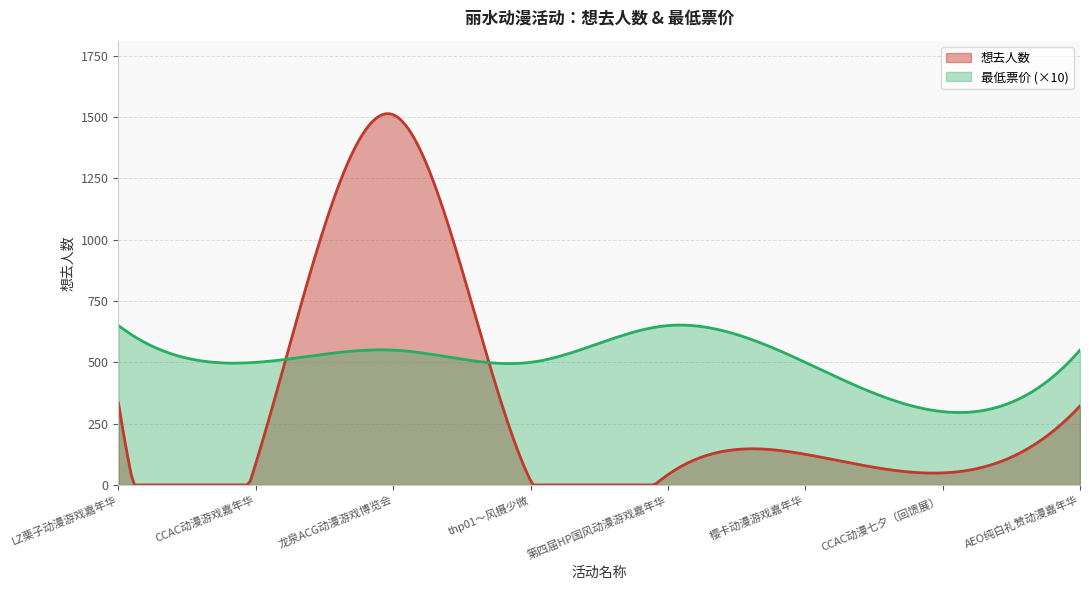

In 想去人数, how many points are higher than both neighbors (excluding endpoints)?

2